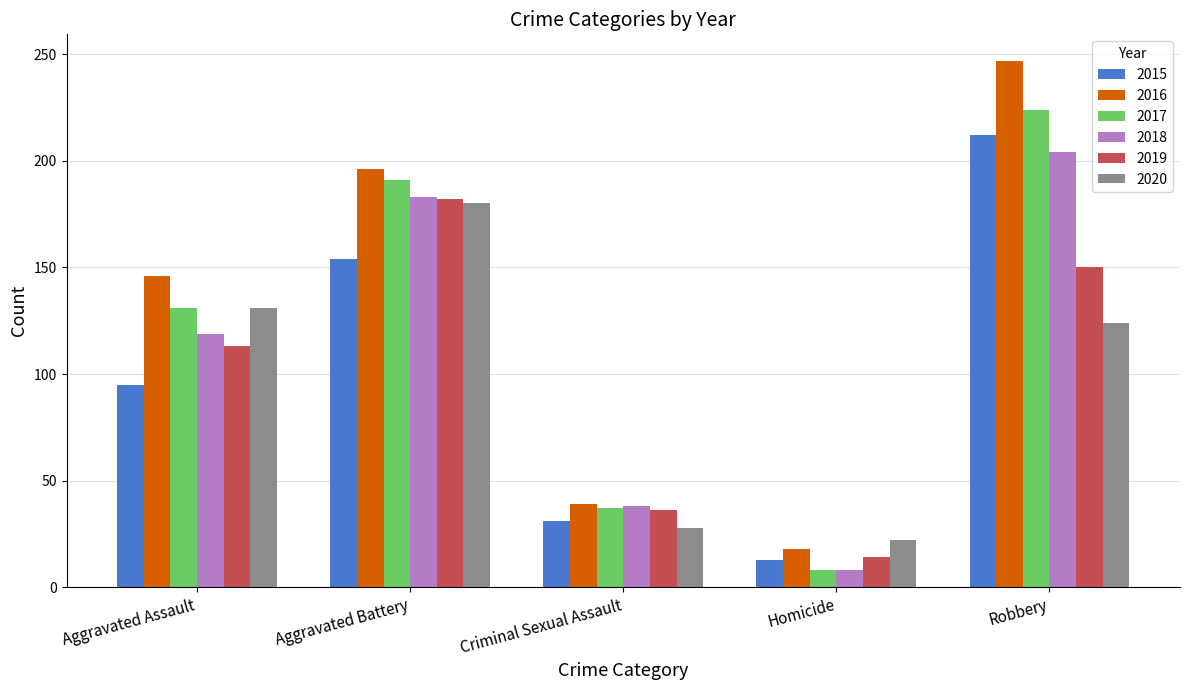

Is it true that 2016 equals 146 at Aggravated Assault?

True